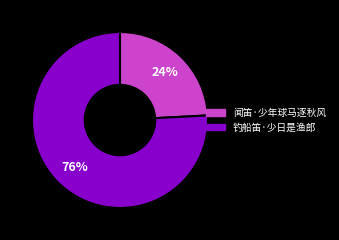

Count the number of slices in the pie.

2